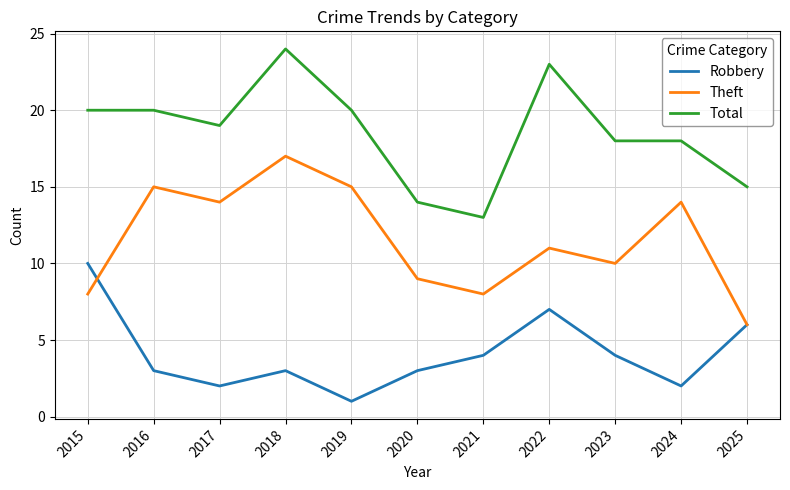

Reading left to right, list all the values displayed in this chart.

Robbery: 10	3	2	3	1	3	4	7	4	2	6
Theft: 8	15	14	17	15	9	8	11	10	14	6
Total: 20	20	19	24	20	14	13	23	18	18	15